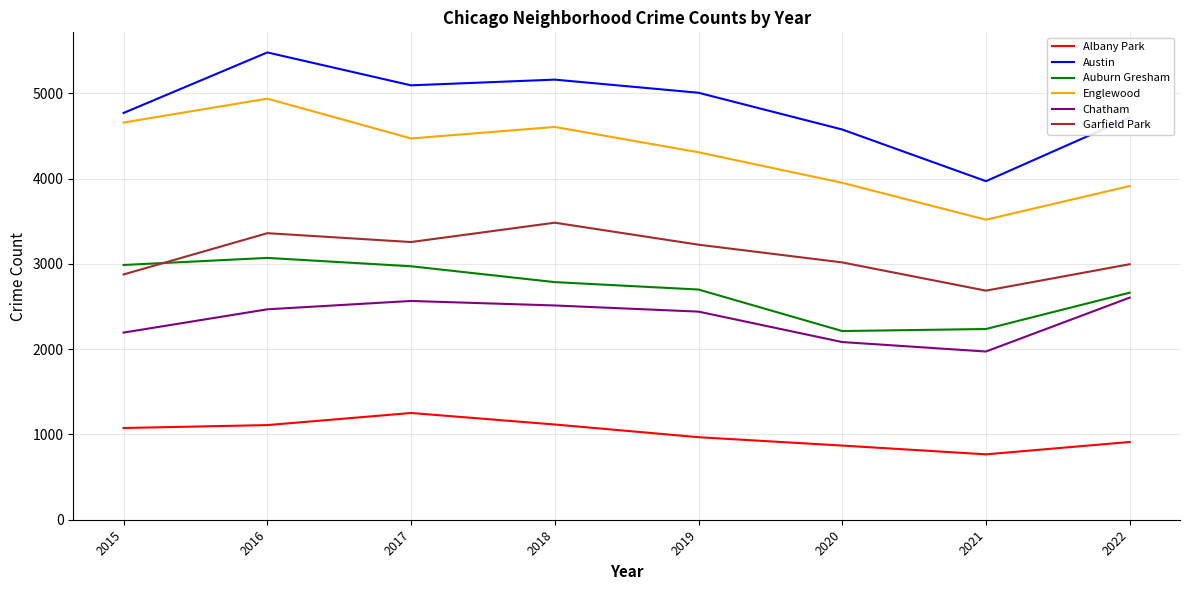

Is it true that Chatham equals 4294 at 2017?

False